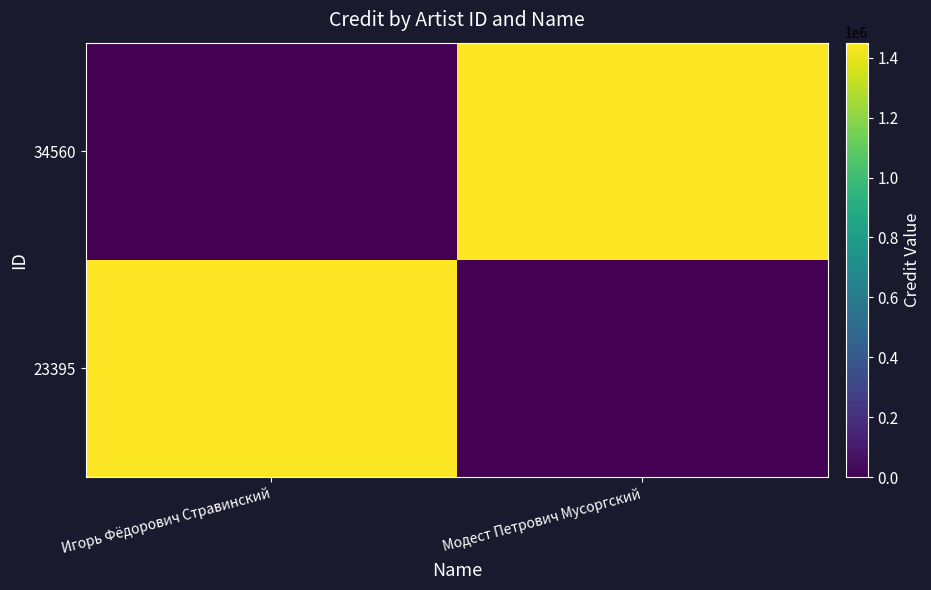

What is the spread (max minus min) of values at Игорь Фёдорович Стравинский?

1450352